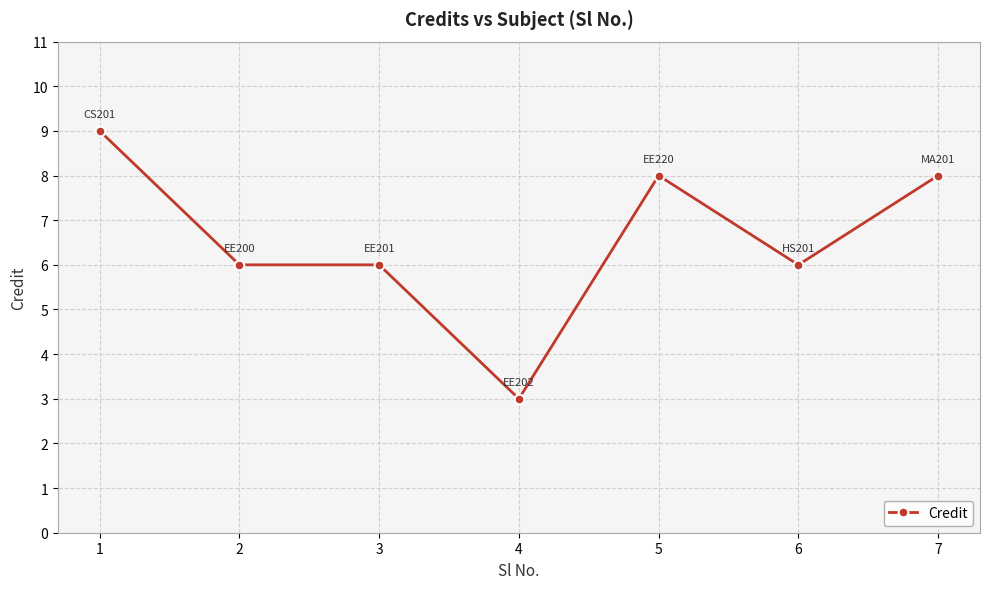

The value at 3 is 6. True or false?

True